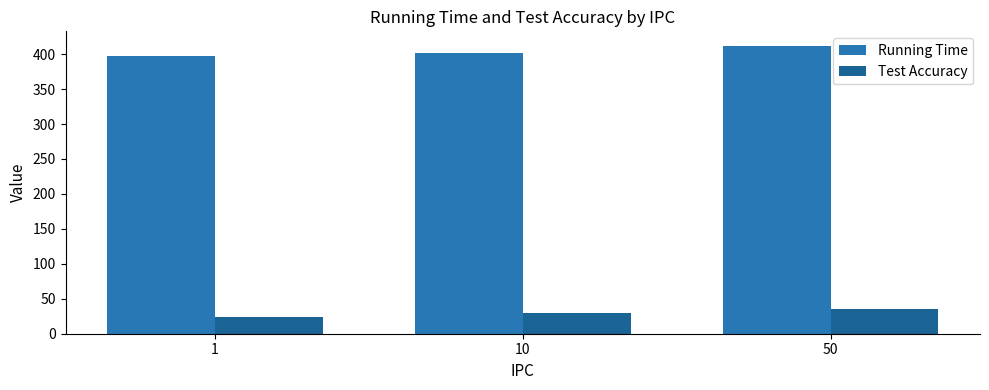

What is the average value of the Running Time series?

403.8